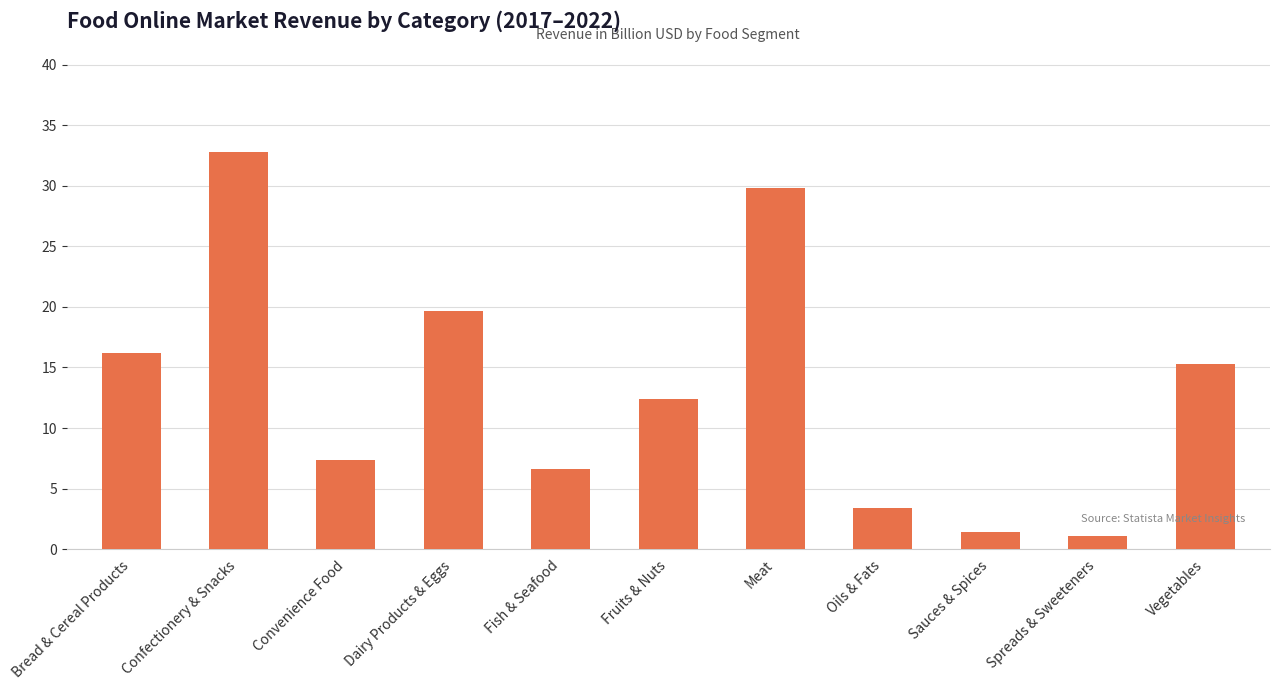

Is it true that the value at Meat is 50.7?

False